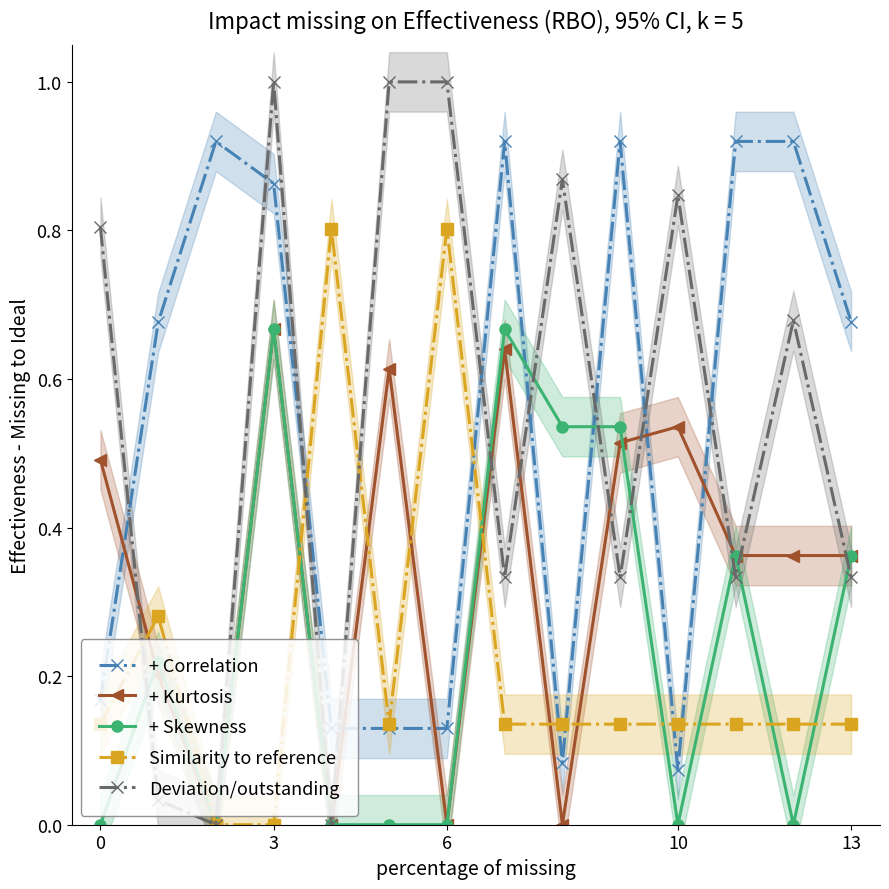

What is the label of the 2nd point from the right?

12